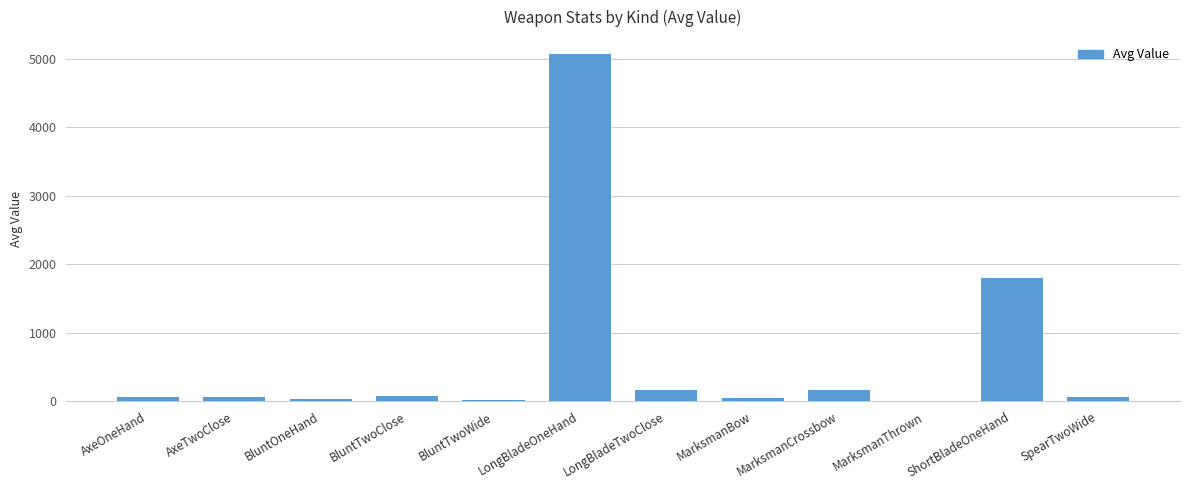

Where is the data nearest to the value 2532?

ShortBladeOneHand